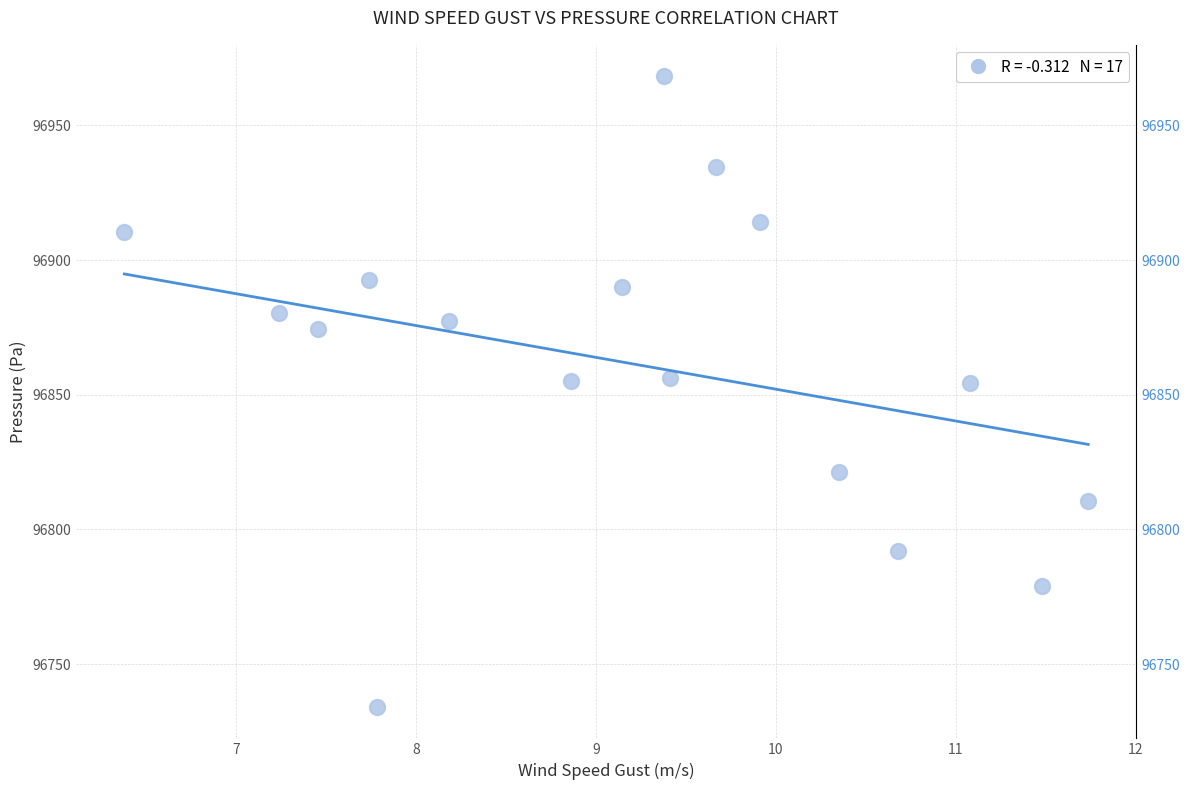

What is the range of Y values (max minus min)?

234.1